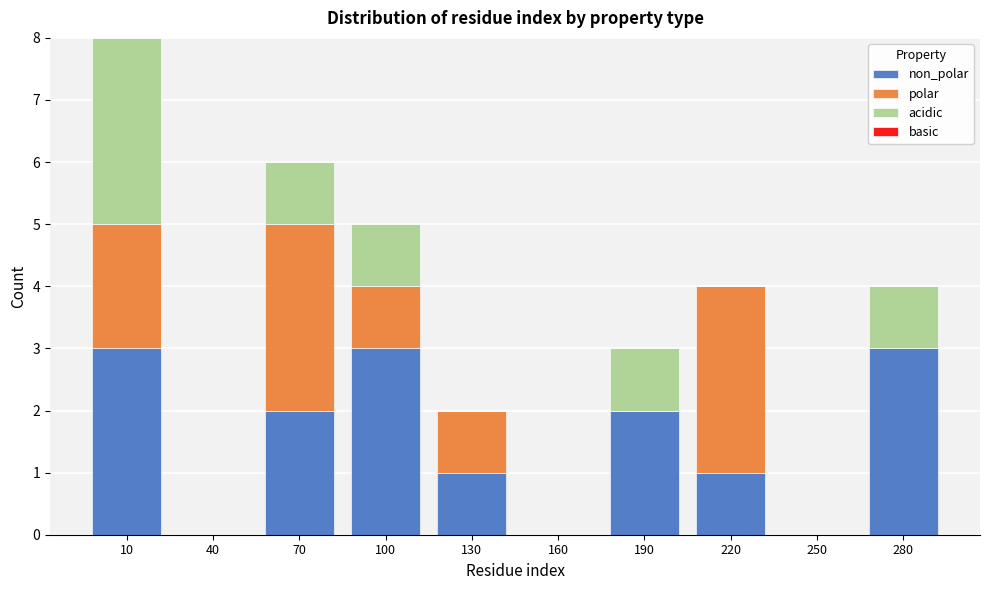

What is the total value across all series at 190?

3